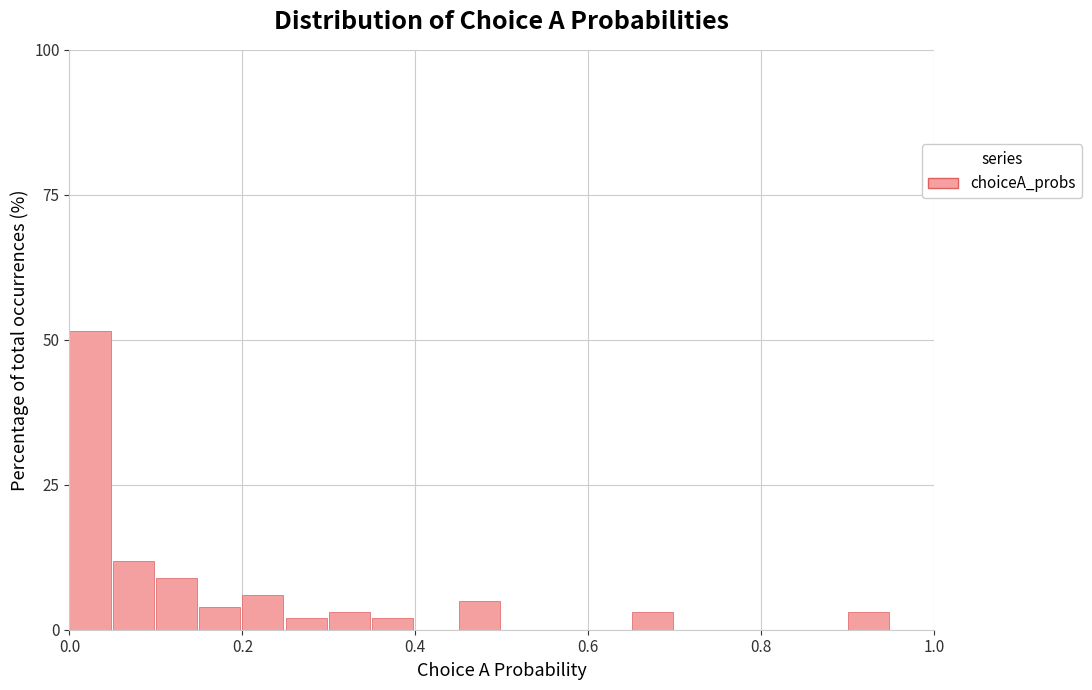

Around what value on the x-axis is the tallest bar? Give the approximate position of its centre, as read against the axis.

0.02